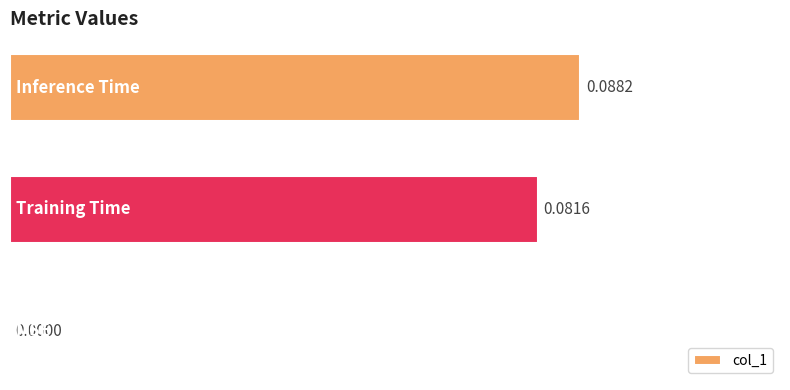

Are the bars grouped side by side (vs. stacked)?

No